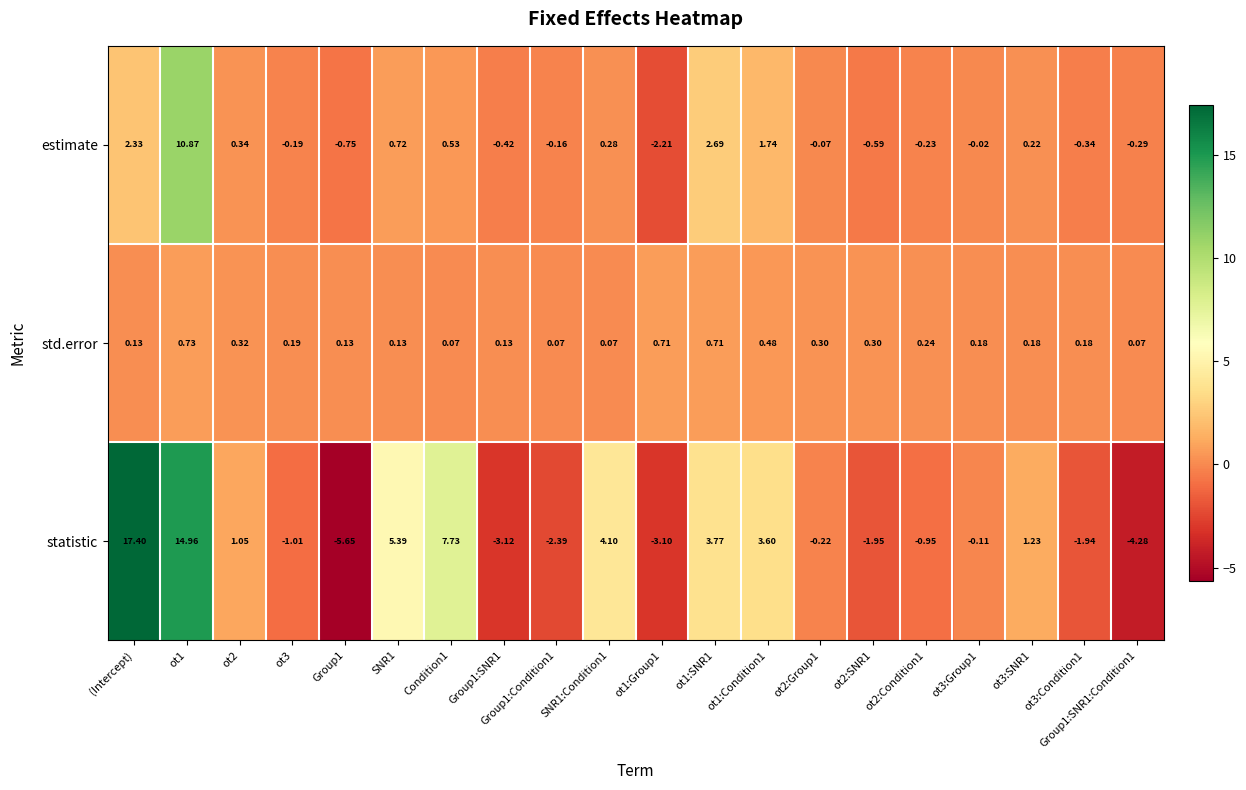

How many distinct data groups are displayed?

3